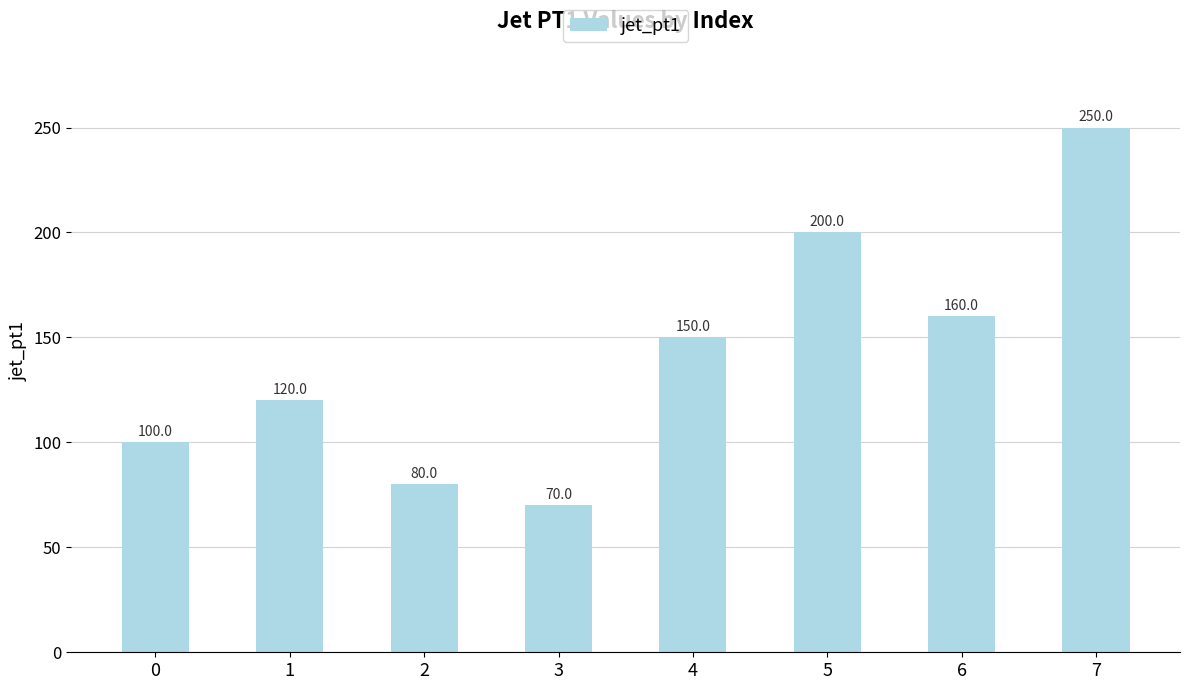

What is the difference between the second highest and minimum values?

130